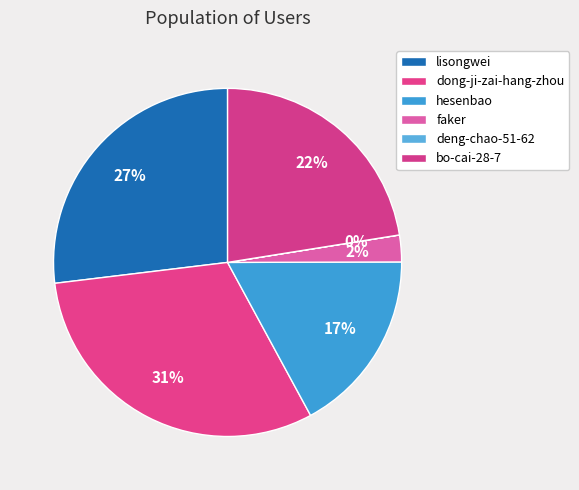

Between deng-chao-51-62 and faker, which is larger?

faker